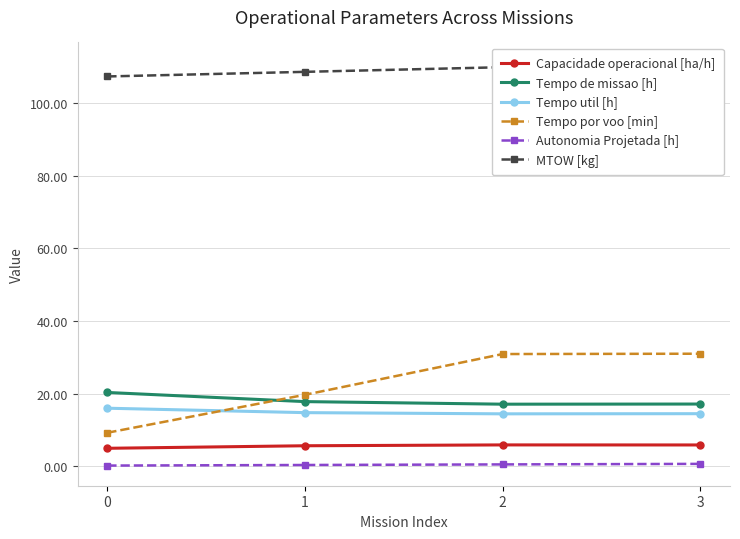

What is the difference between the second highest and second lowest values in the Autonomia Projetada [h] series?

0.2